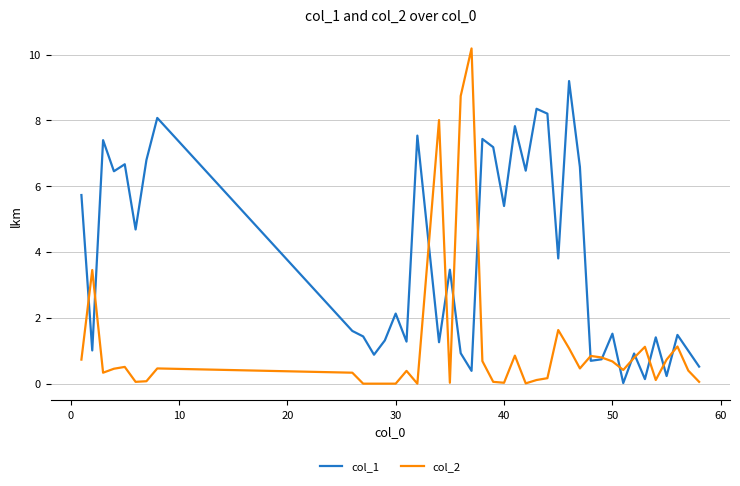

Which series has the largest total across all categories?

col_1